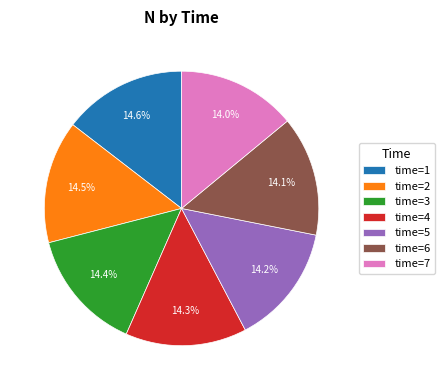

What is the ratio of the value at time=7 to the value at time=1?

1.0